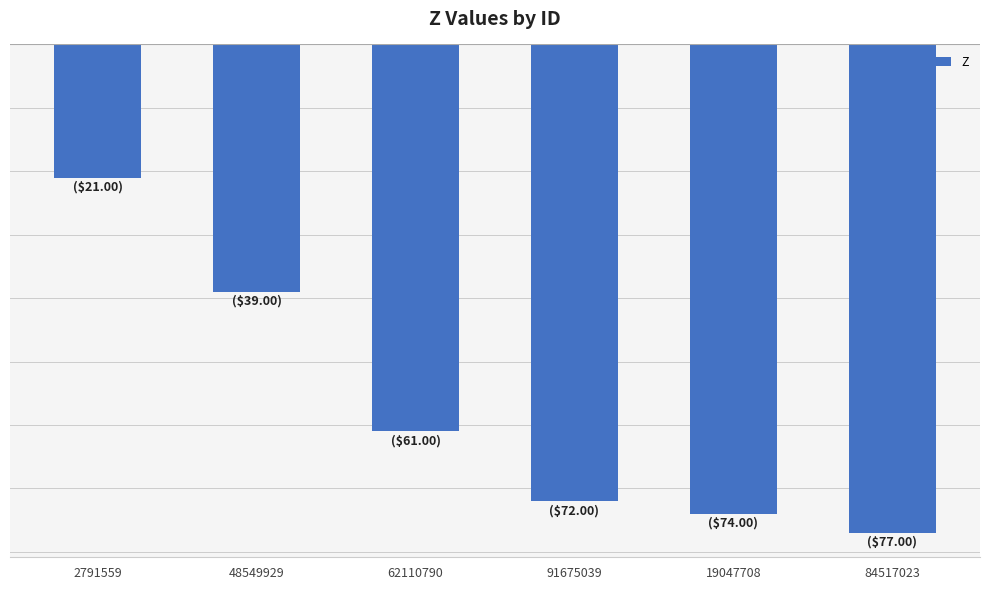

Which label corresponds to the smallest value in the chart?

84517023